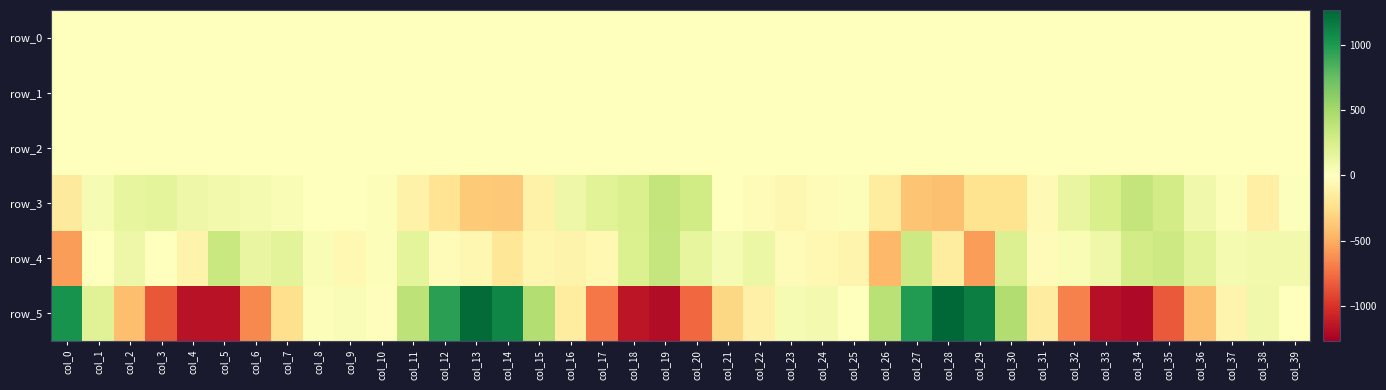

At which category does the chart reach its minimum across all series?

col_34